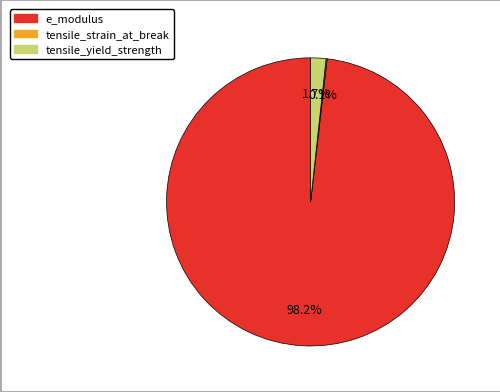

Is e_modulus the majority of the pie?

Yes